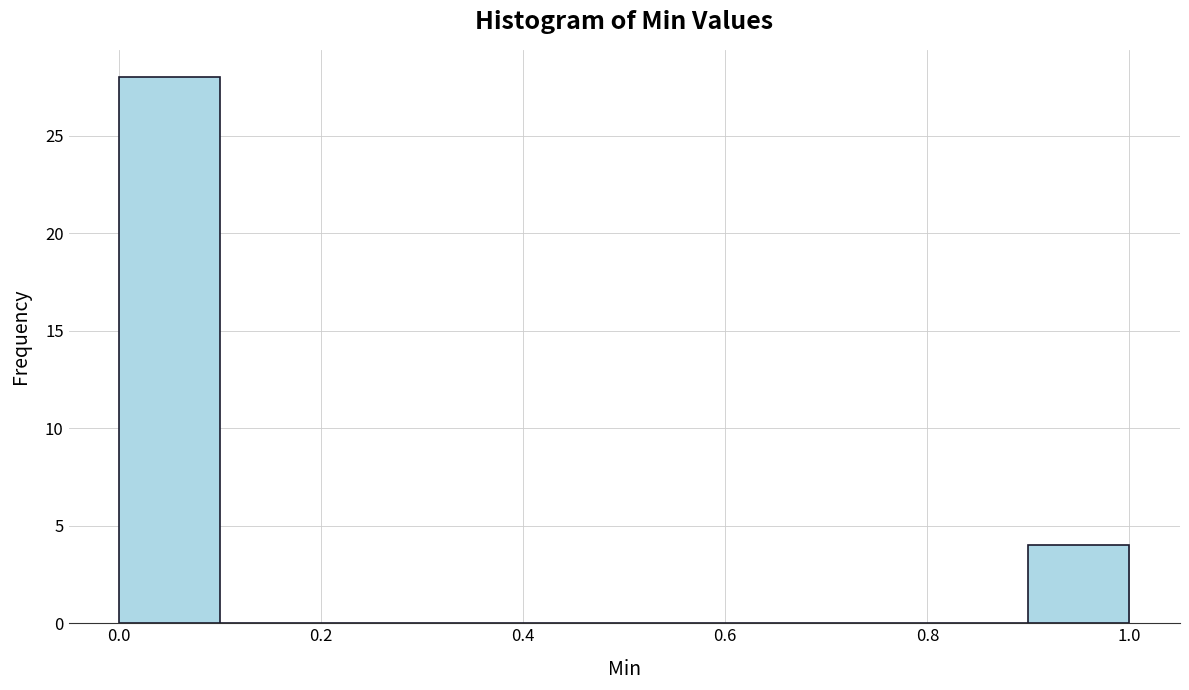

Over which range of the x-axis is the bar tallest?

0.0 to 0.1